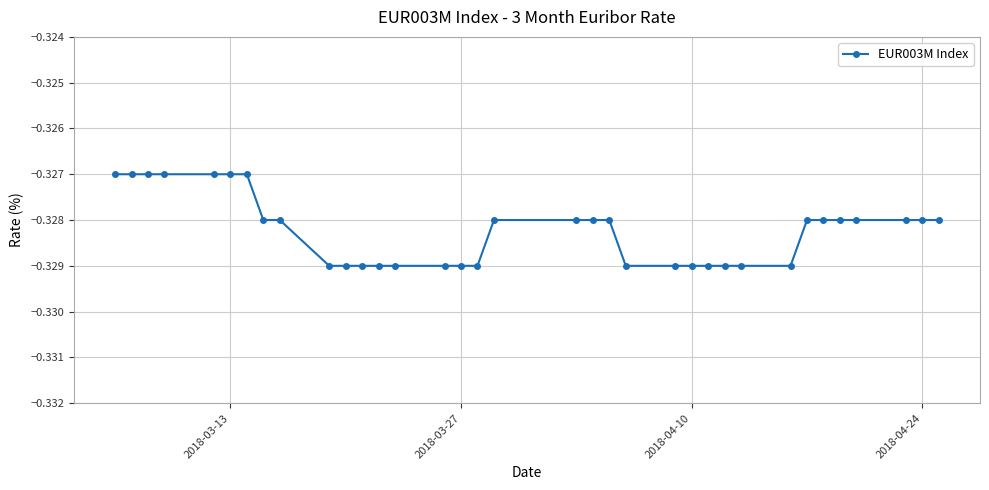

What is the sum of all values?

-11.5